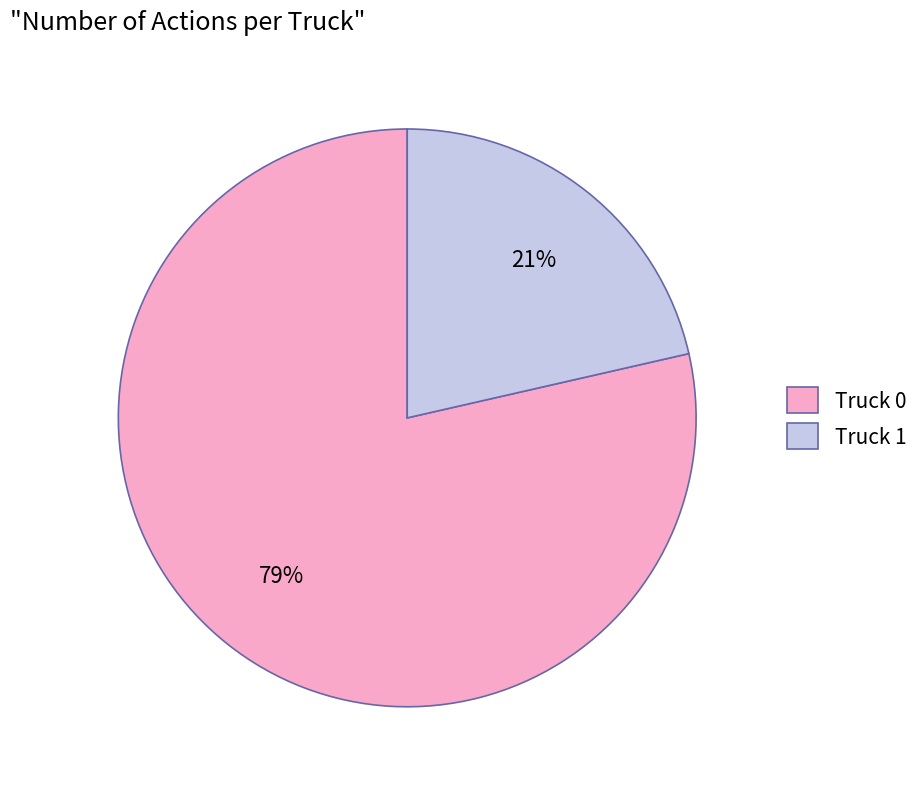

Approximately how many times larger is the value at Truck 1 compared to Truck 0?

0.3